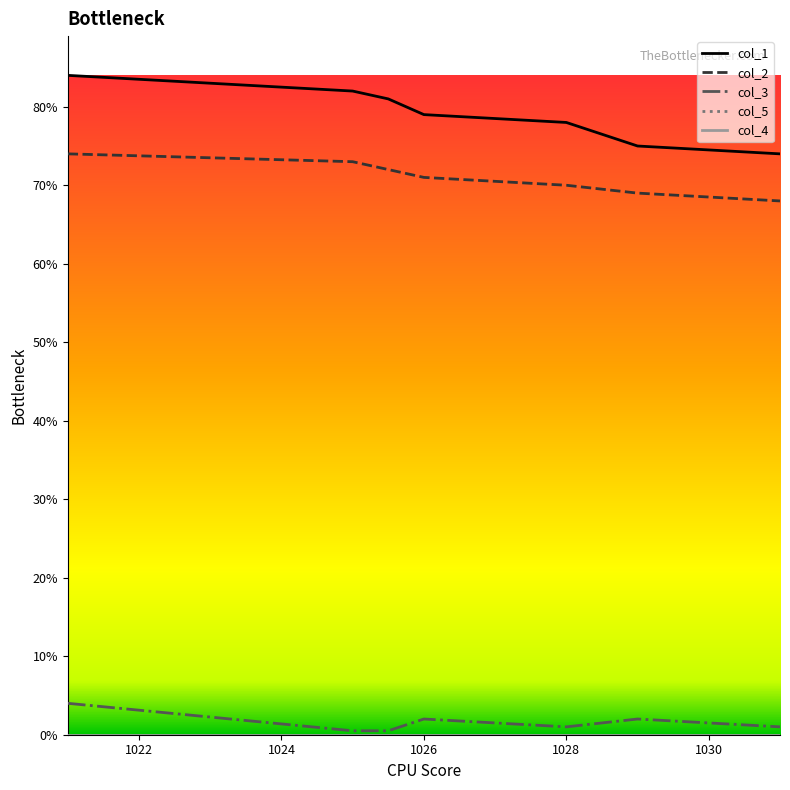

True or false: col_2 and col_3 intersect in this chart.

False